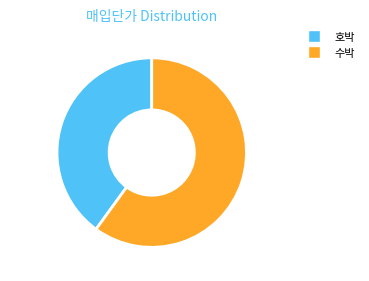

Does 40.0% account for over 50% of the chart?

No